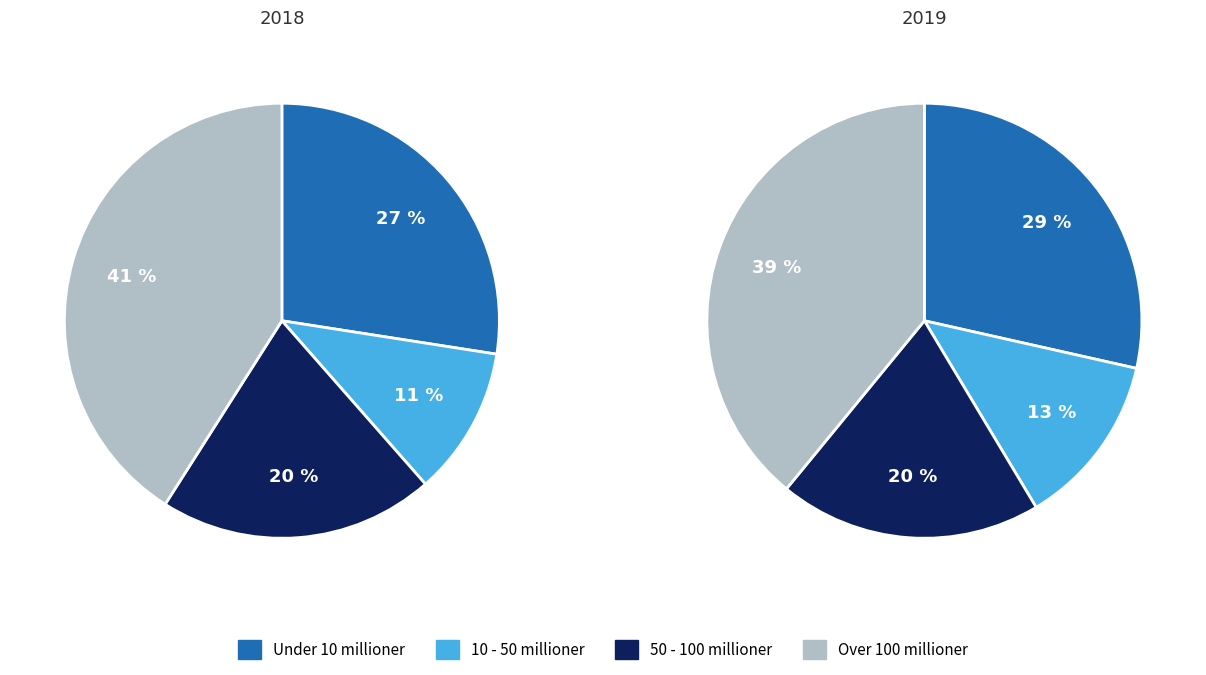

Is 3 the majority of the pie?

No